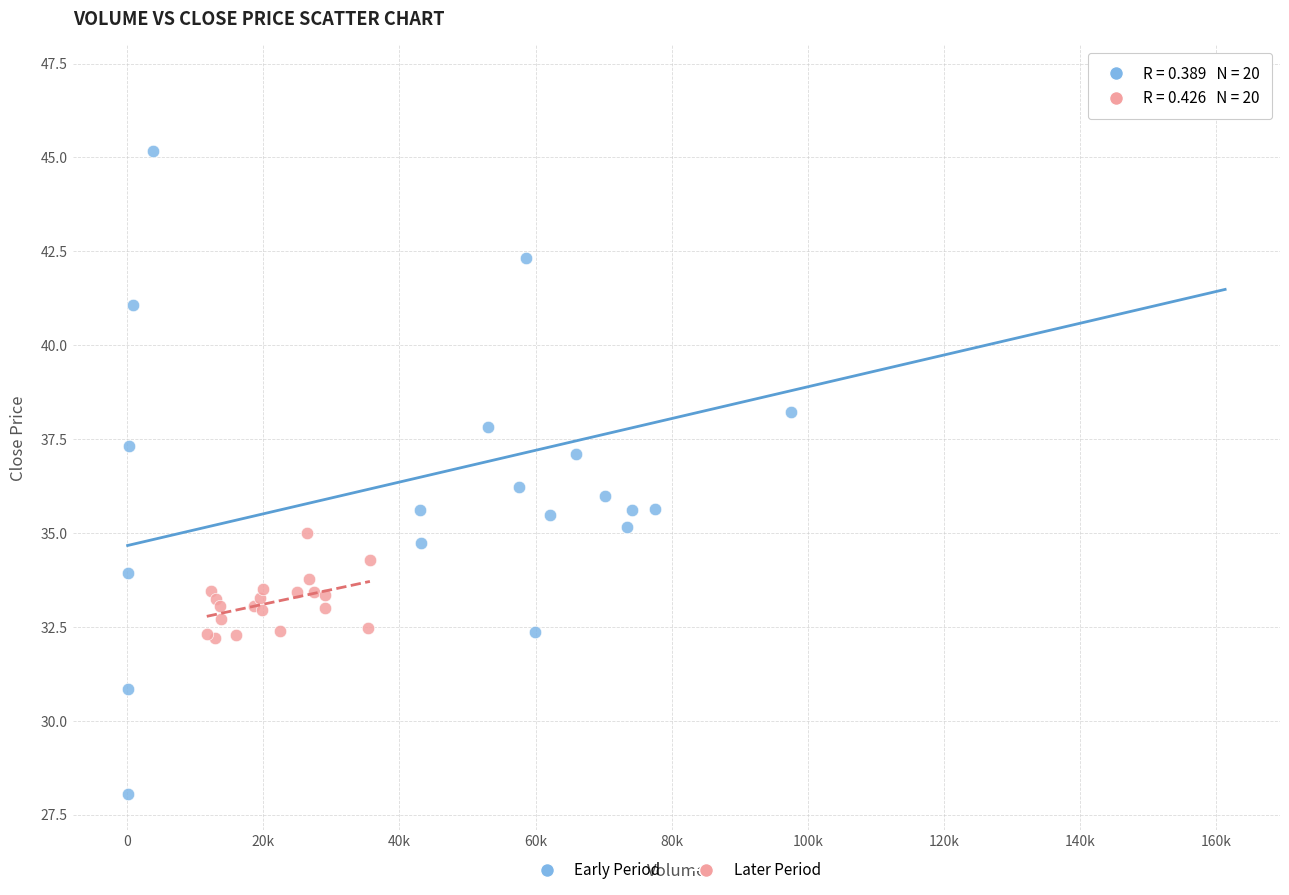

Which series contains the highest Y value?

Early Period